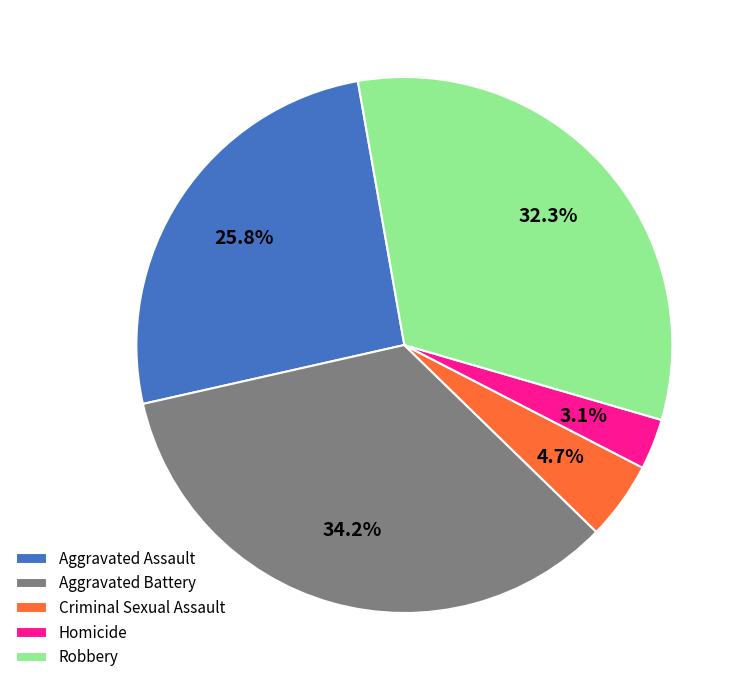

To the nearest percent, what is the average slice percentage?

20%